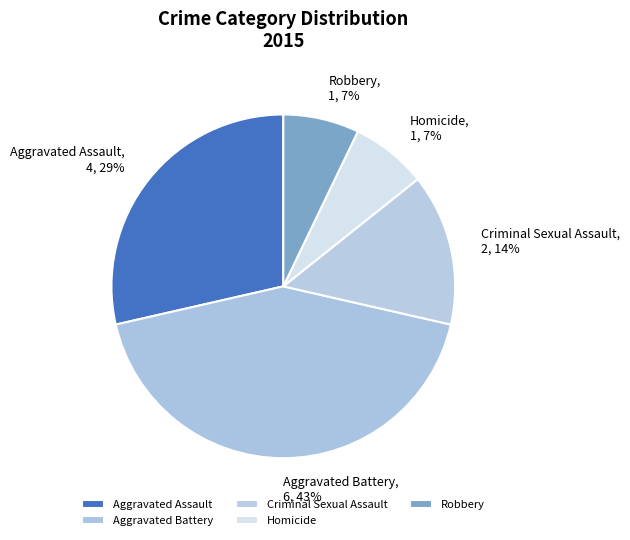

Which category has the biggest portion of the pie?

Aggravated Battery